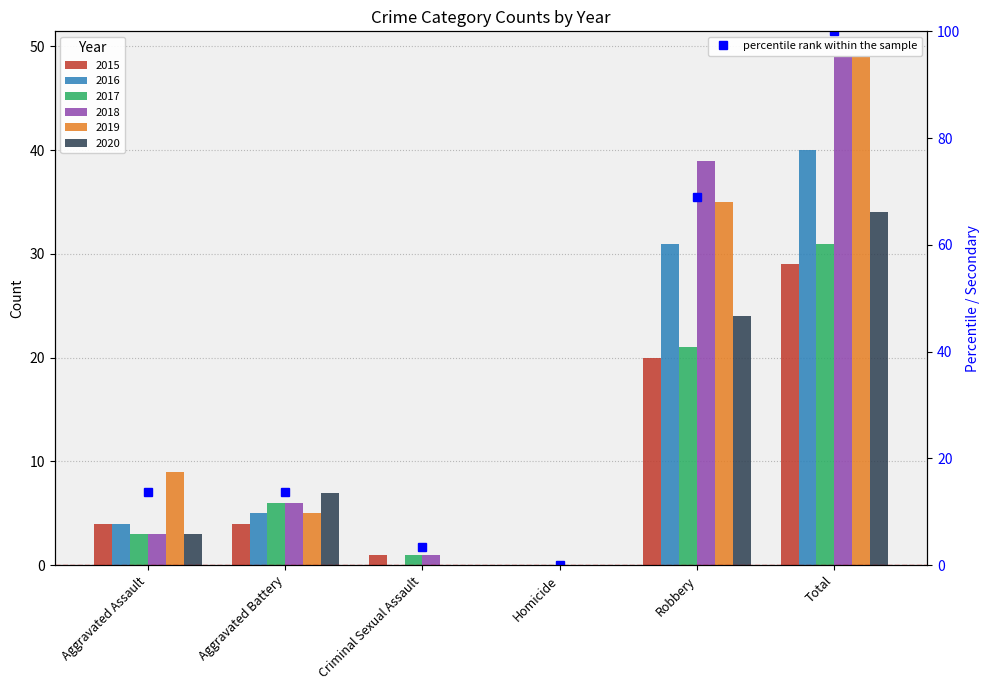

What is the label of the 5th bar from the right?

Aggravated Battery